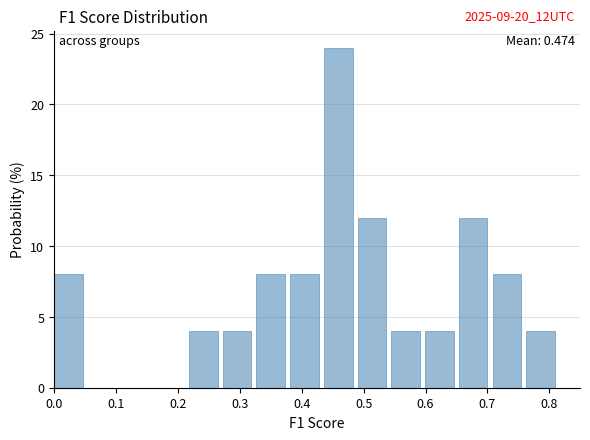

Over which range of the x-axis is the bar tallest?

0.44 to 0.49